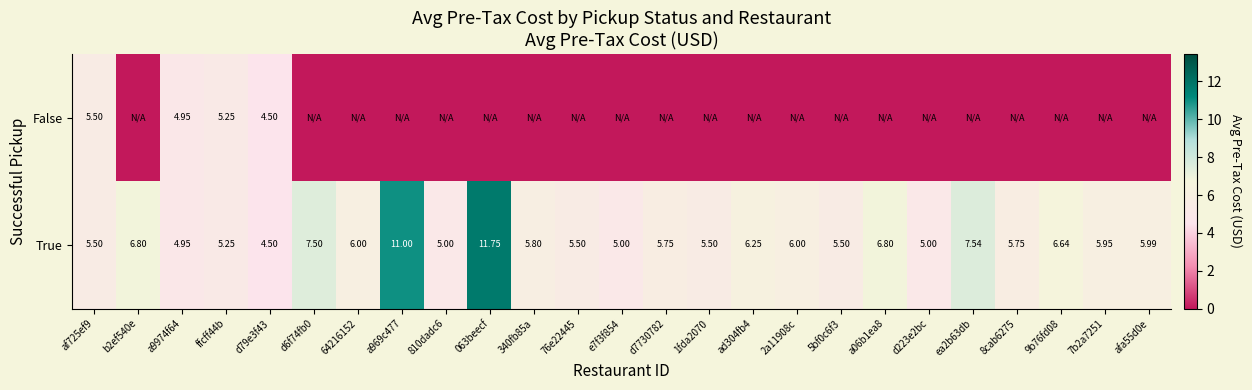

What is the difference between the highest and lowest values at d223e2bc?

5.0